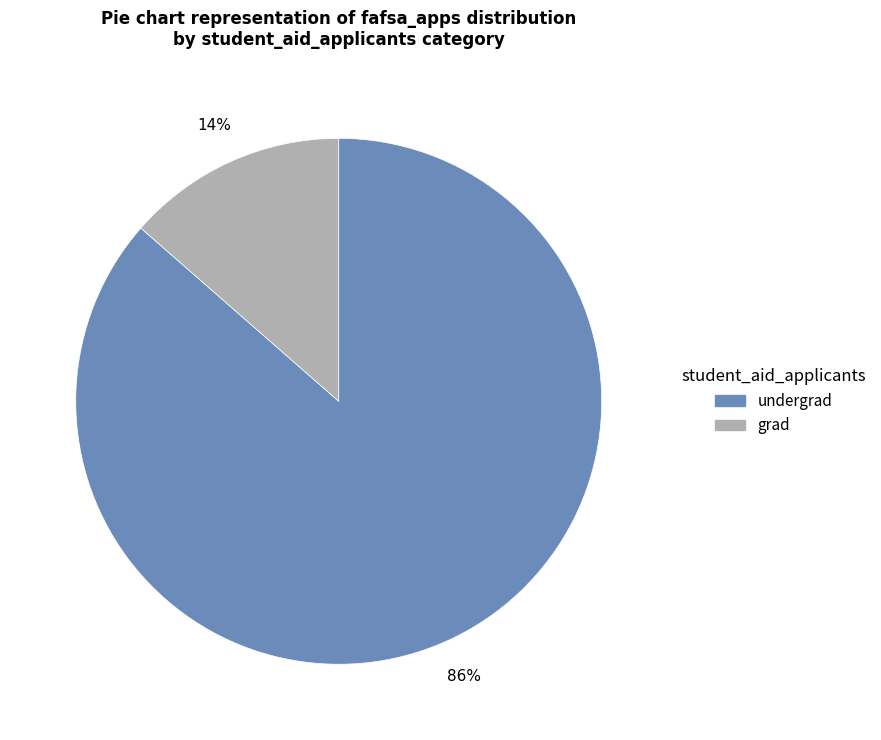

Rank the categories by value from highest to lowest.

undergrad, grad